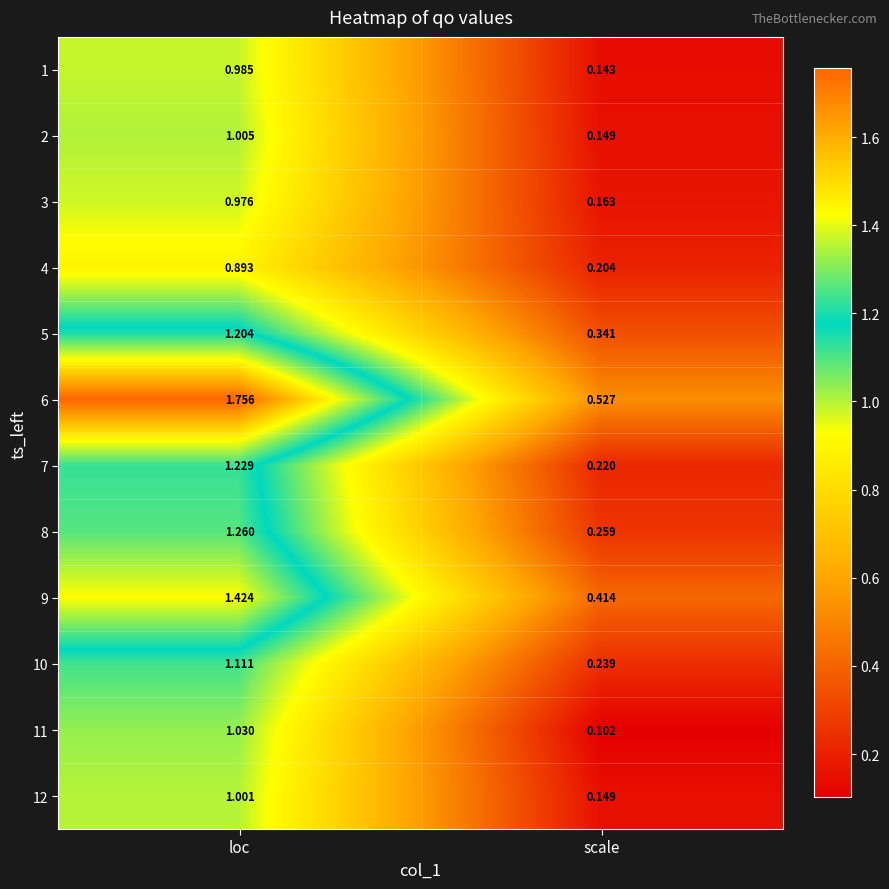

At which category is the sum across all series the highest?

loc